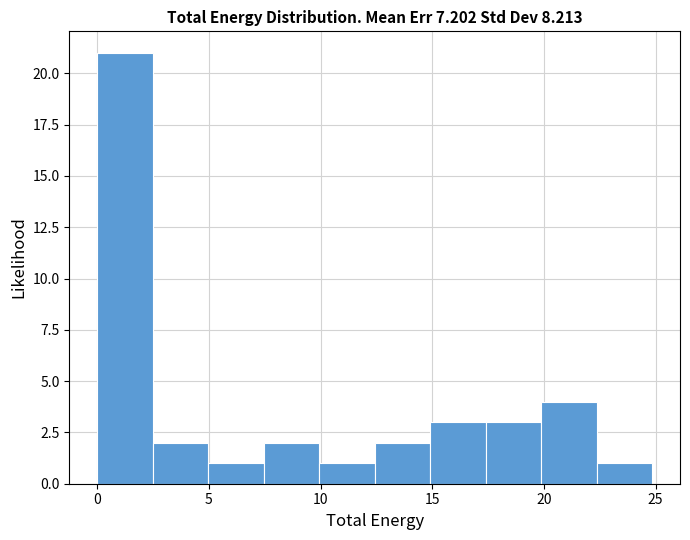

Reading left to right, list every bar in this chart as the range it spans on the x-axis followed by its height. Neither the bar edges nor the heights are printed on the chart, so give them approximately, as read against the axes.

0.0 to 2.5: 21
2.5 to 5.0: 2
5.0 to 7.5: 1
7.5 to 10.0: 2
10.0 to 12.5: 1
12.5 to 15.0: 2
15.0 to 17.5: 3
17.5 to 20.0: 3
20.0 to 22.5: 4
22.5 to 25.0: 1